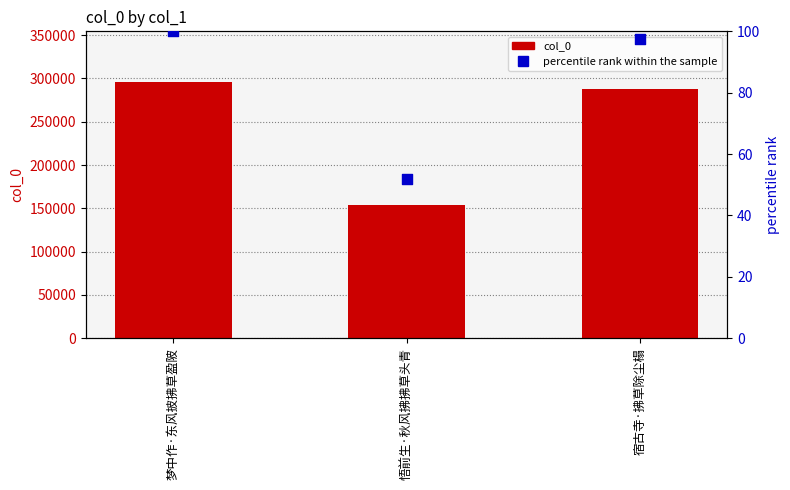

What is the total value across all series at 梦中作·东风披拂草盈陂?

295350.0